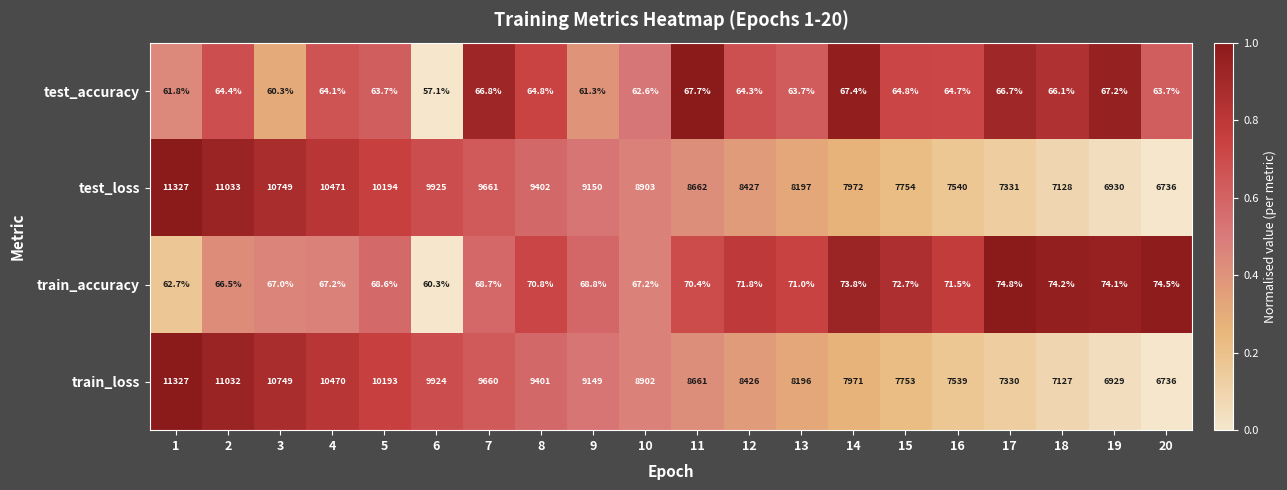

Rank the categories by test_loss value from lowest to highest.

20, 19, 18, 17, 16, 15, 14, 13, 12, 11, 10, 9, 8, 7, 6, 5, 4, 3, 2, 1